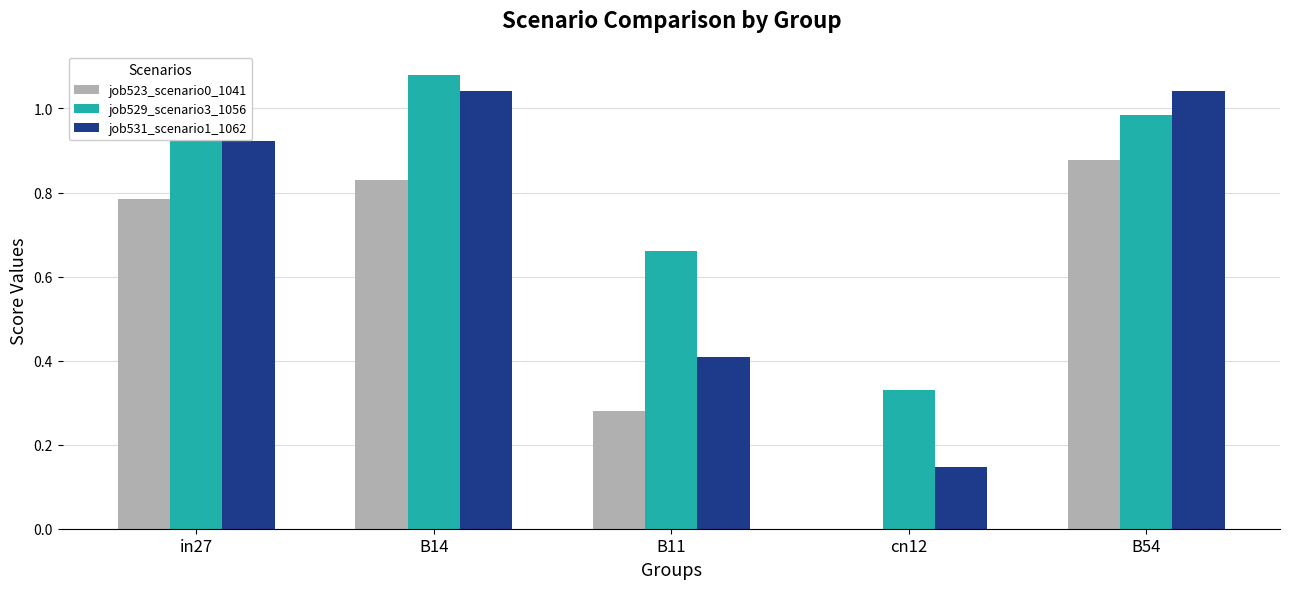

Is the value of job531_scenario1_1062 at B54 greater than the value of job529_scenario3_1056 at B14?

No